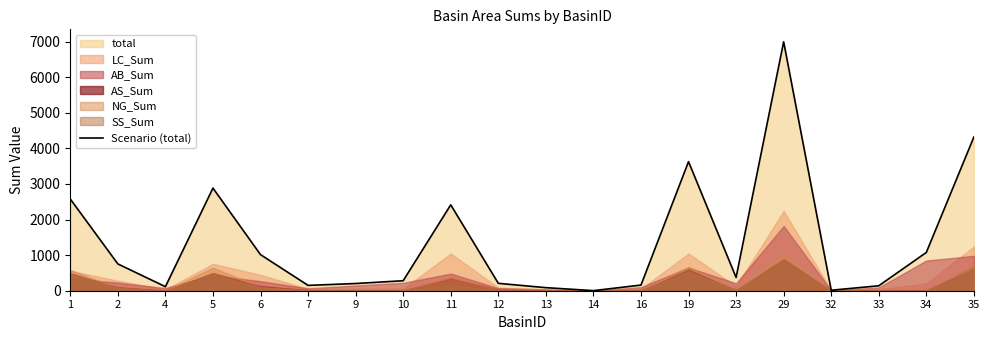

Does the chart have visible grid lines?

No